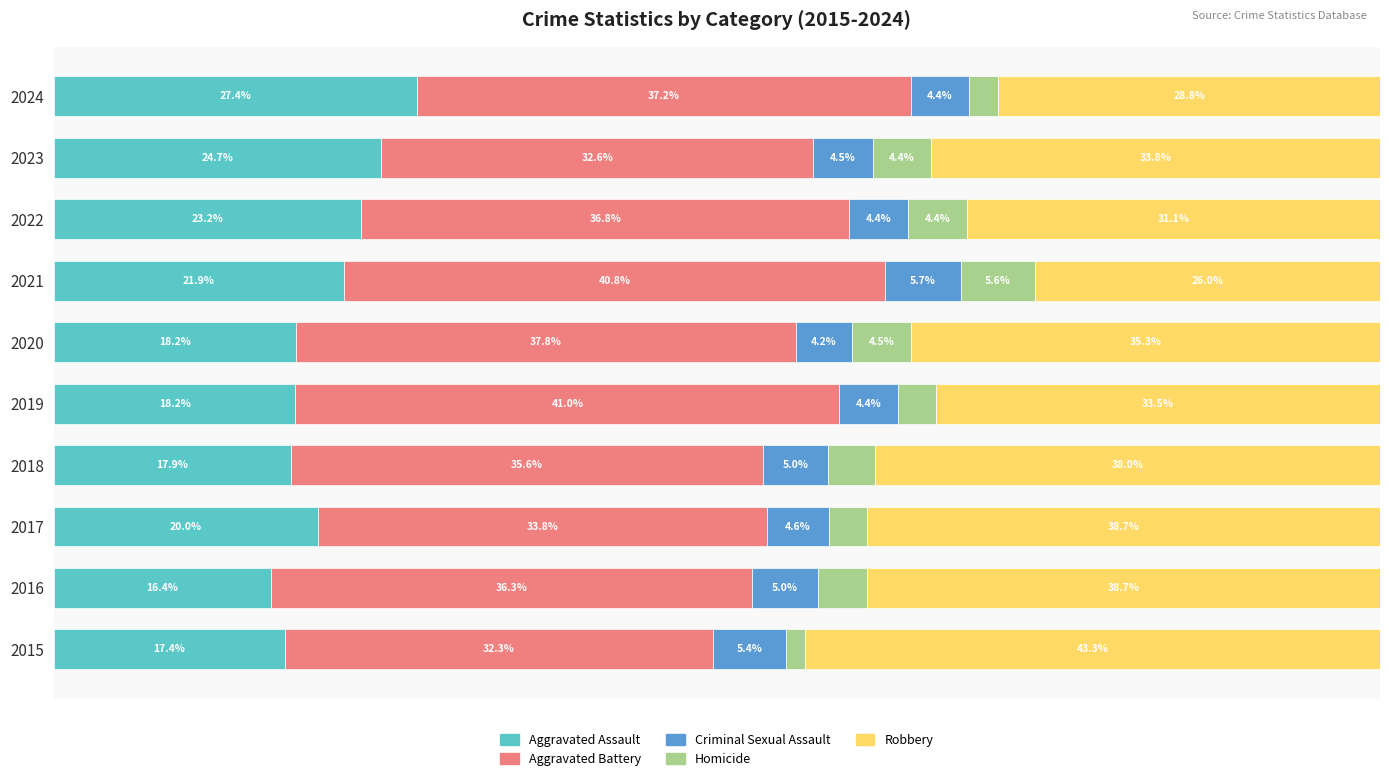

Which series has the largest total across all categories?

Aggravated Battery